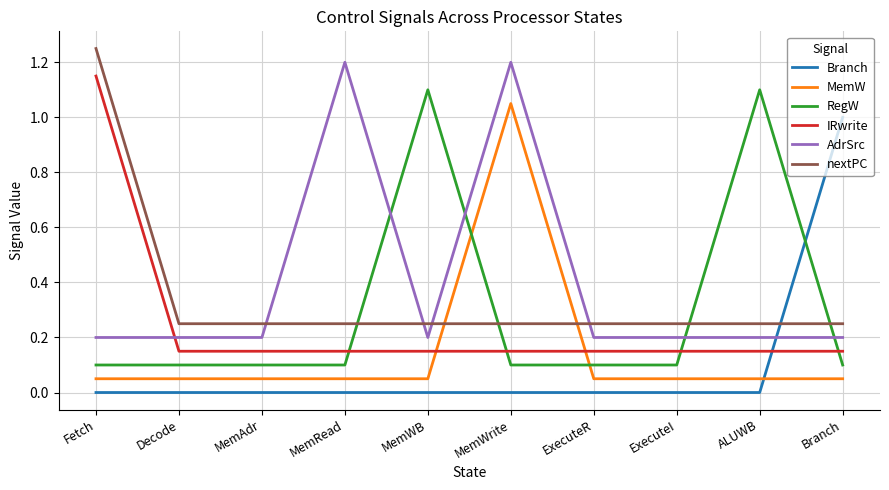

True or false: nextPC has a value of 0.2 at MemRead.

True